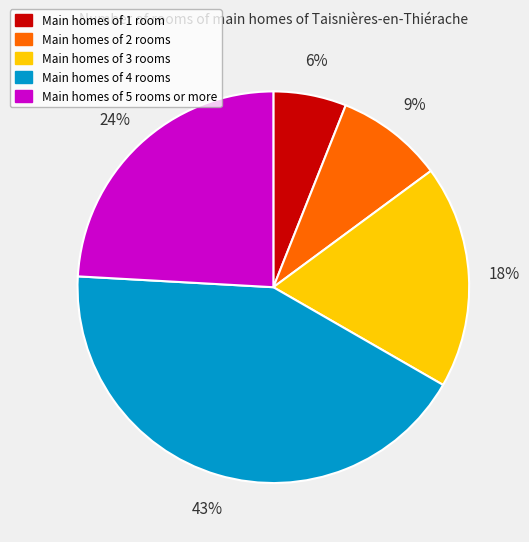

Is there a majority slice in this chart?

No